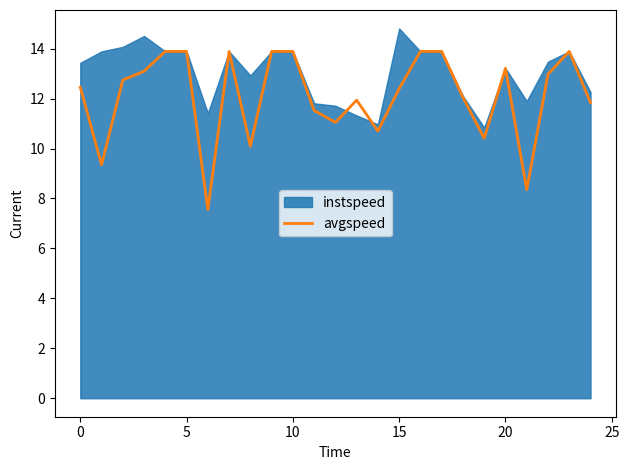

Where is the data nearest to the value 10?

8